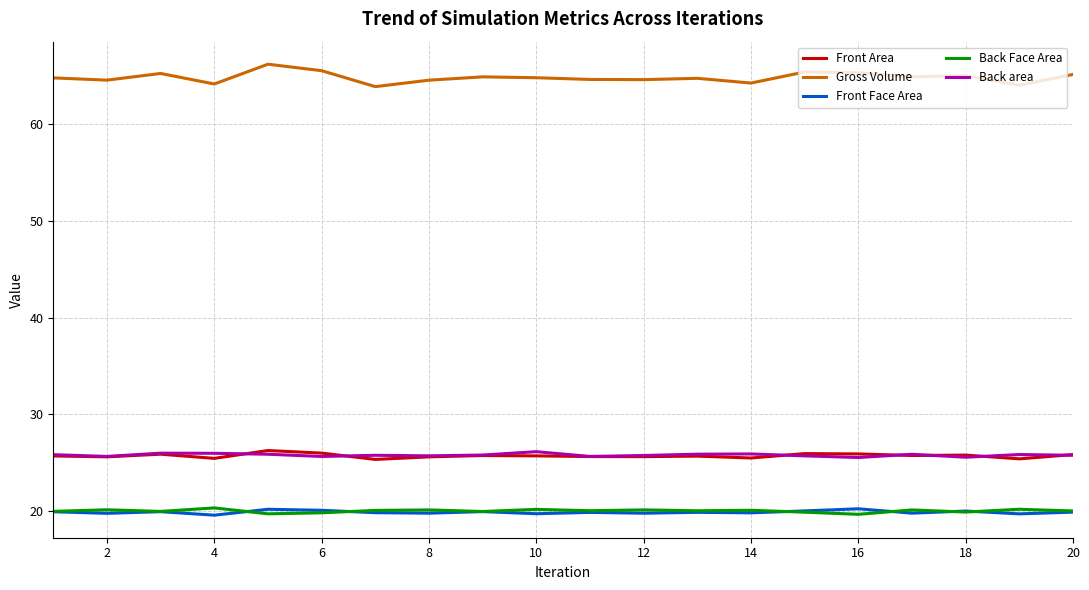

Which series has the largest range (max minus min)?

Gross Volume